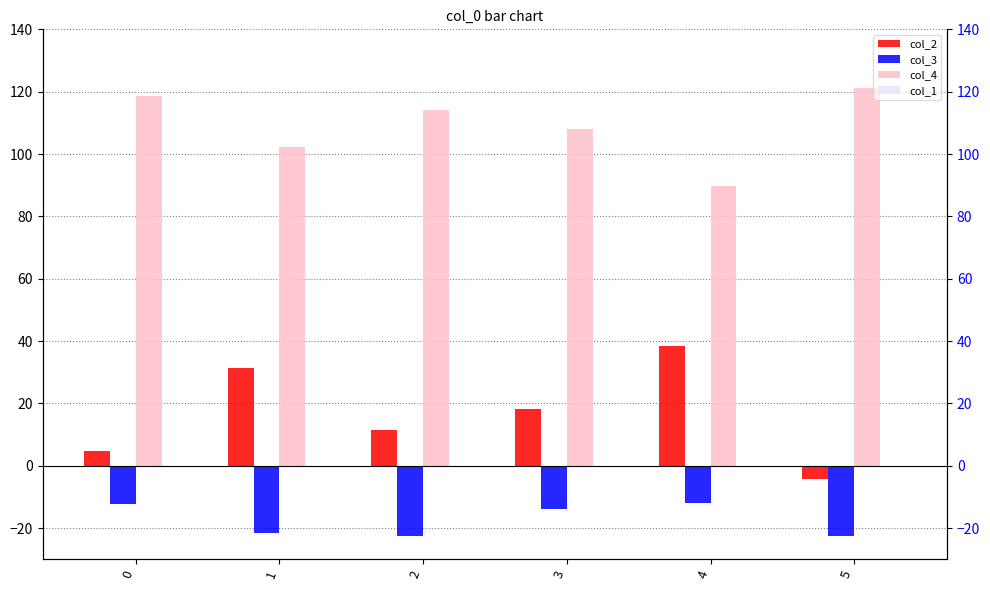

What is the sum of all col_4 values?

653.8